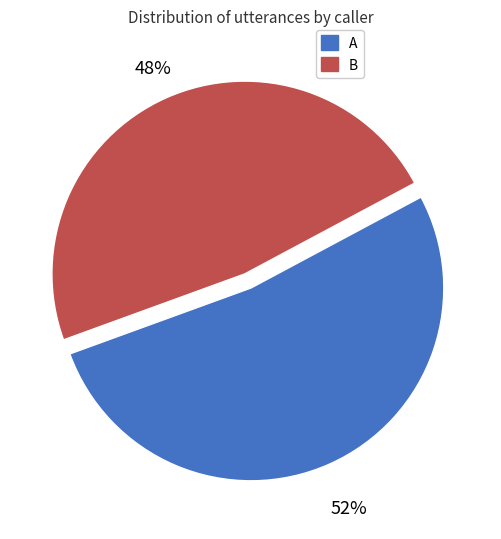

Count the number of slices in the pie.

2